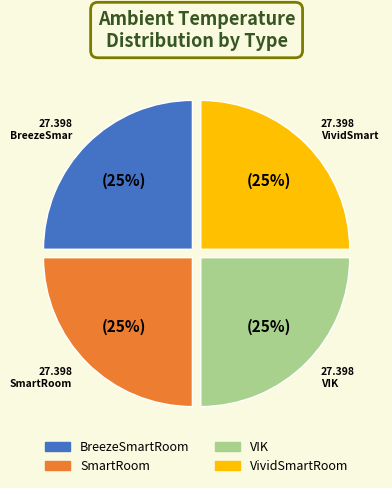

What is the ratio of the value at BreezeSmartRoom to the value at VividSmartRoom?

1.0